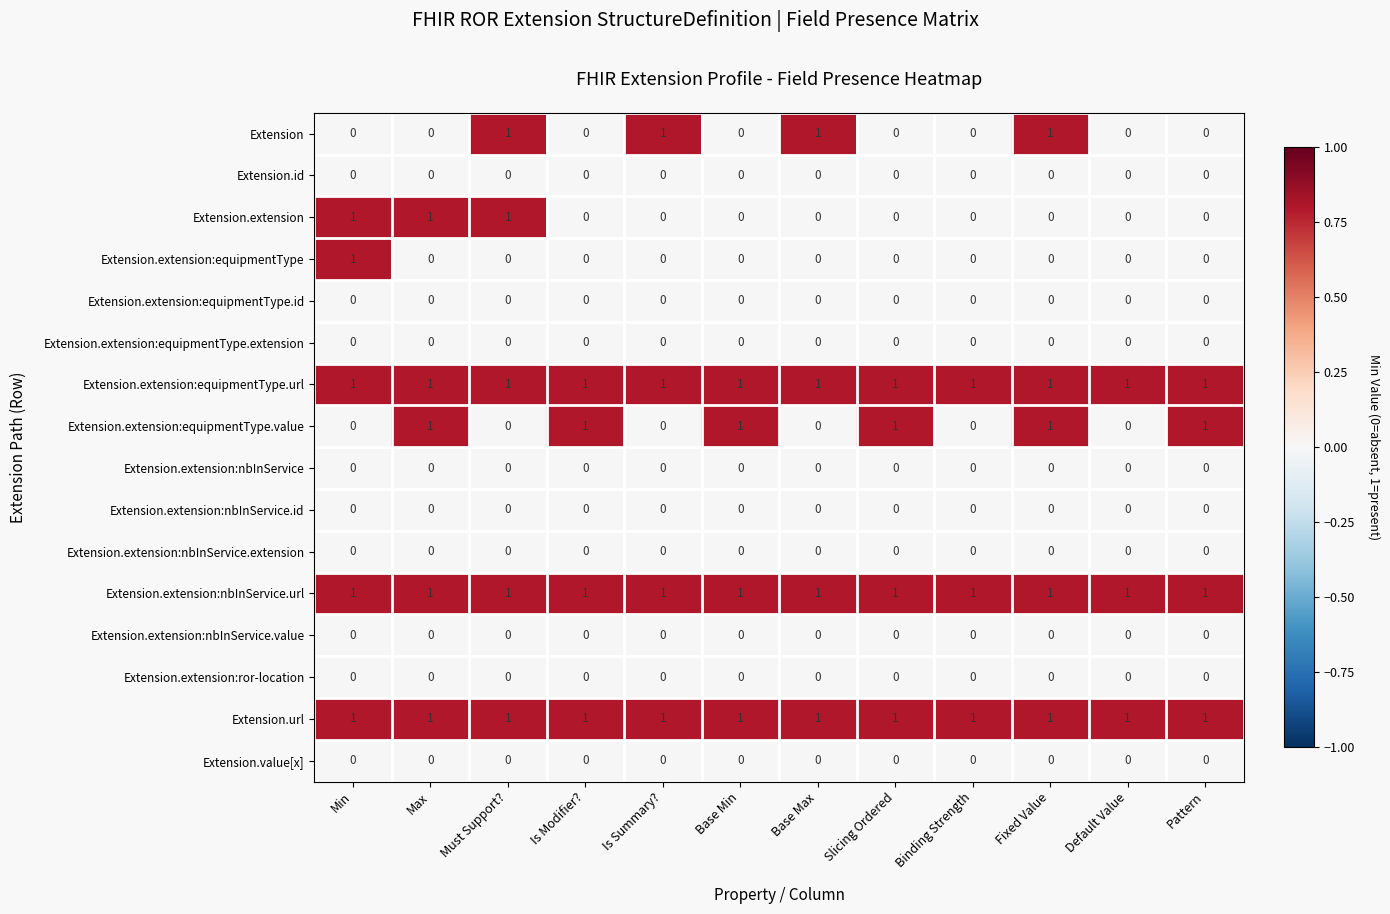

Is the value of Extension.extension:nbInService at Fixed Value greater than the value of Extension.extension:equipmentType at Min?

No